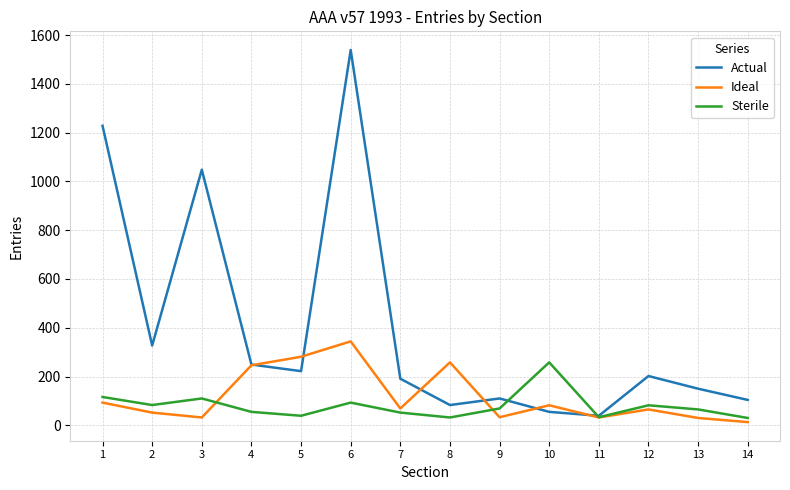

What is the lowest value of the Sterile series?

30